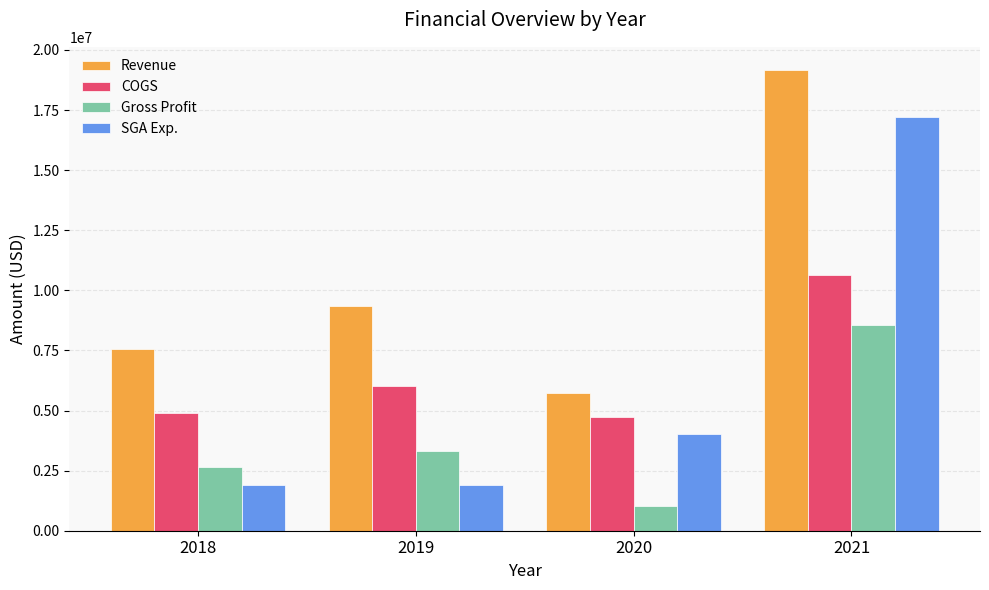

What is the value of the Gross Profit bar at the 3rd from the left?

1009336